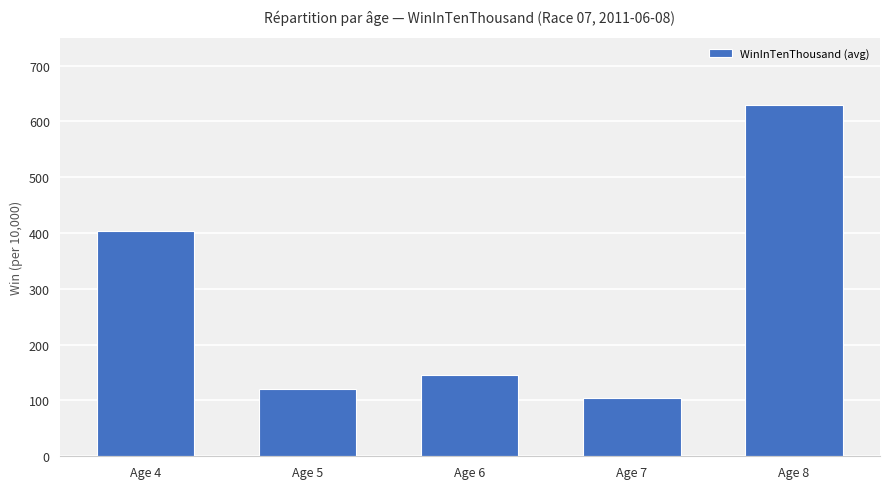

List the labels in order of value, smallest first.

Age 7, Age 5, Age 6, Age 4, Age 8